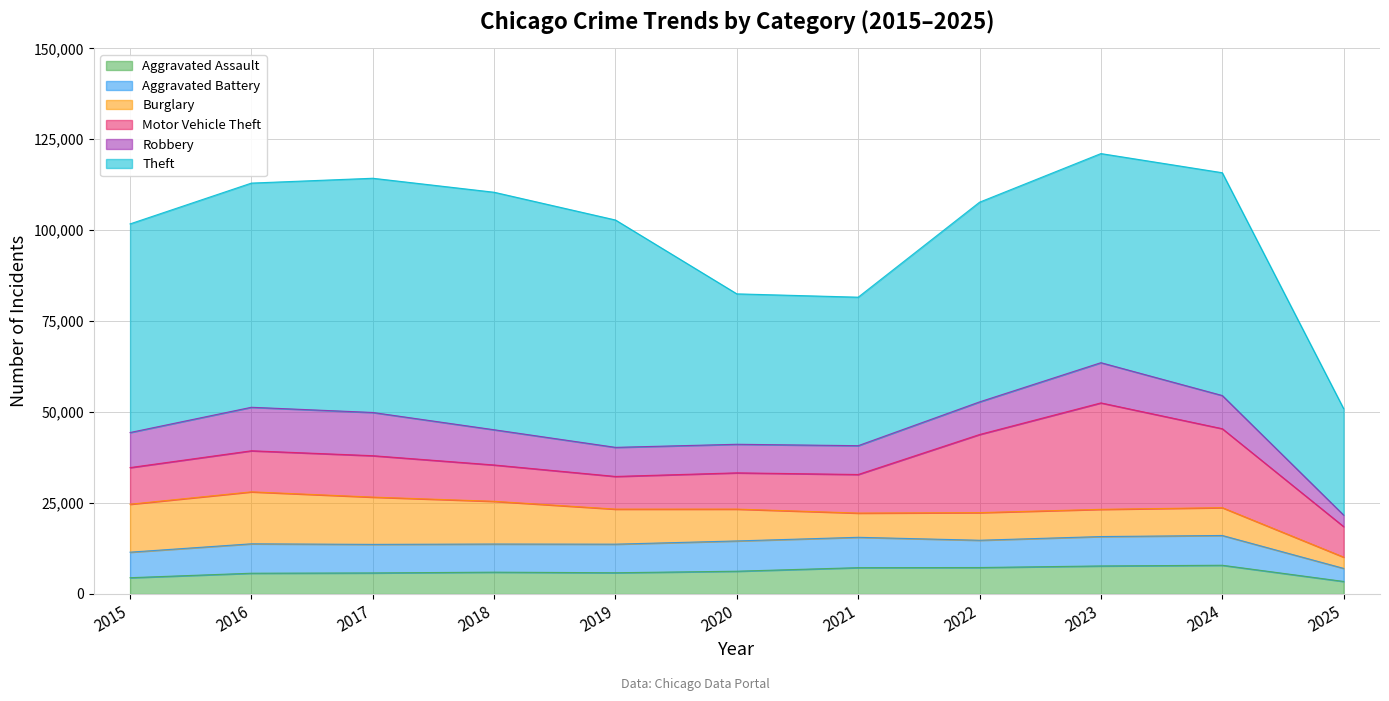

Rank the series by their maximum value, from highest to lowest.

Theft, Motor Vehicle Theft, Burglary, Robbery, Aggravated Battery, Aggravated Assault